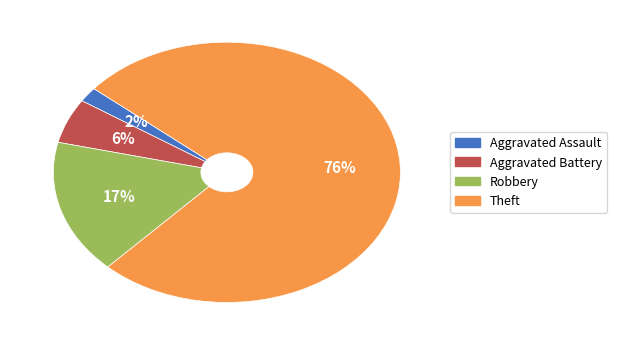

What is the largest slice in the pie chart?

Theft